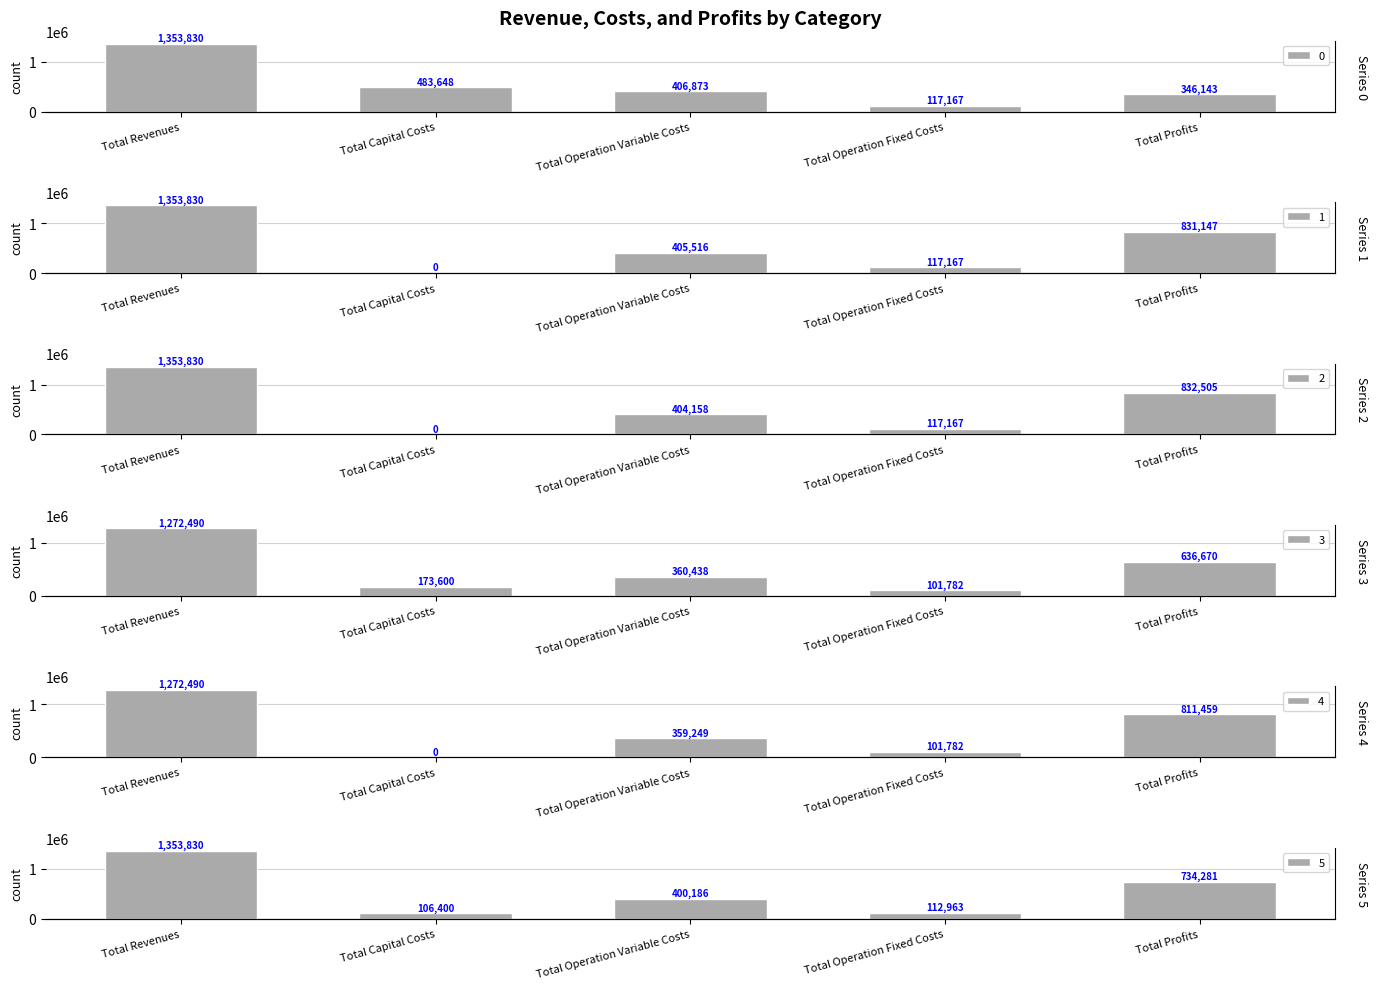

How many bars are there in each group?

6